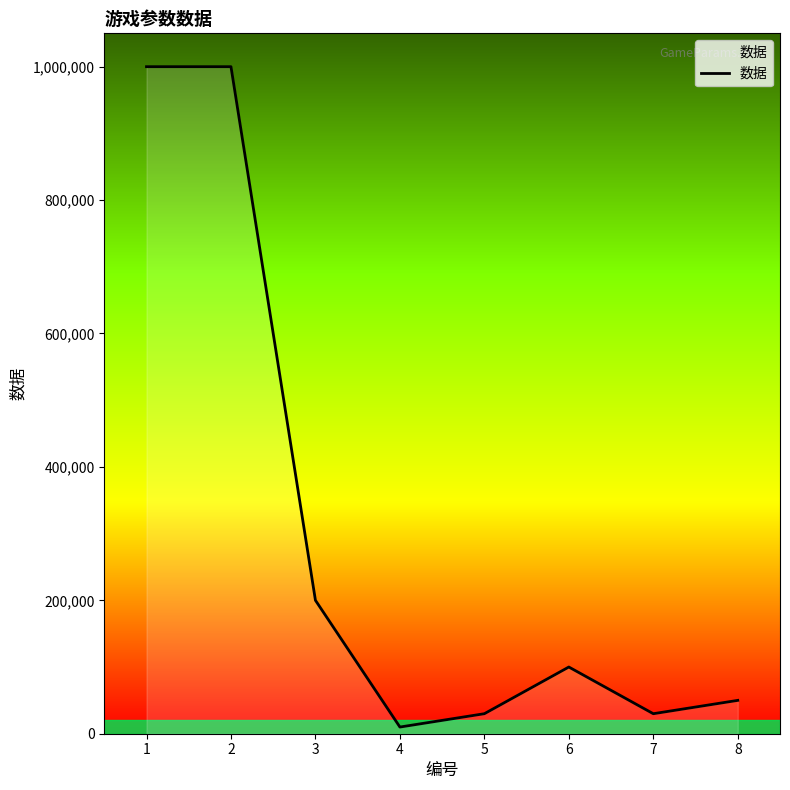

Which has a higher value, 7 or 2?

2